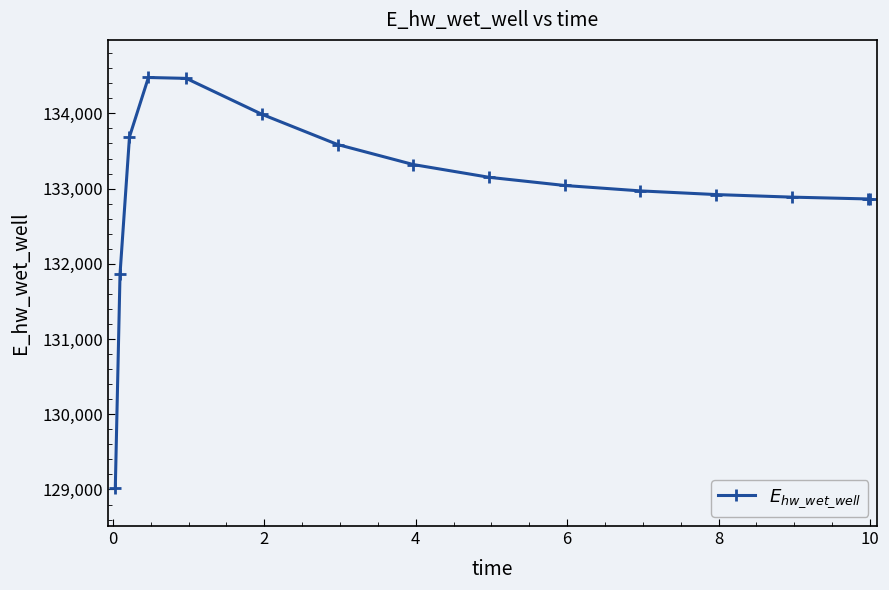

How many lines are shown in the chart?

1